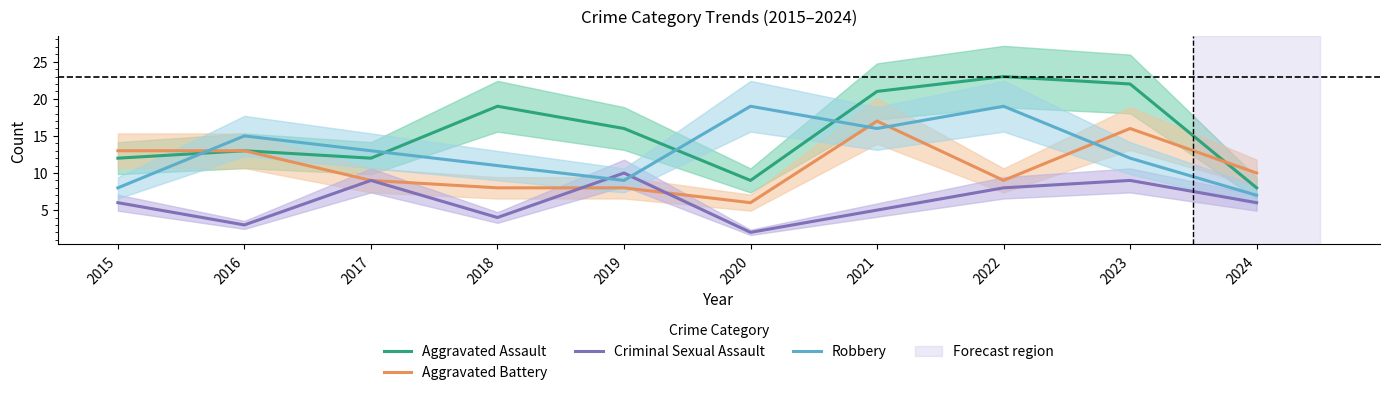

True or false: Aggravated Assault has more than 1 interior local peaks.

True